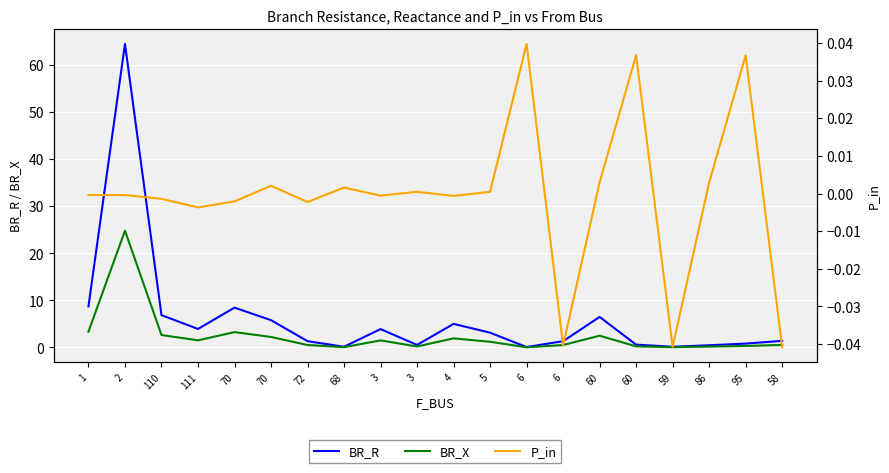

Between 5 and 95, which series saw the biggest shift?

BR_R